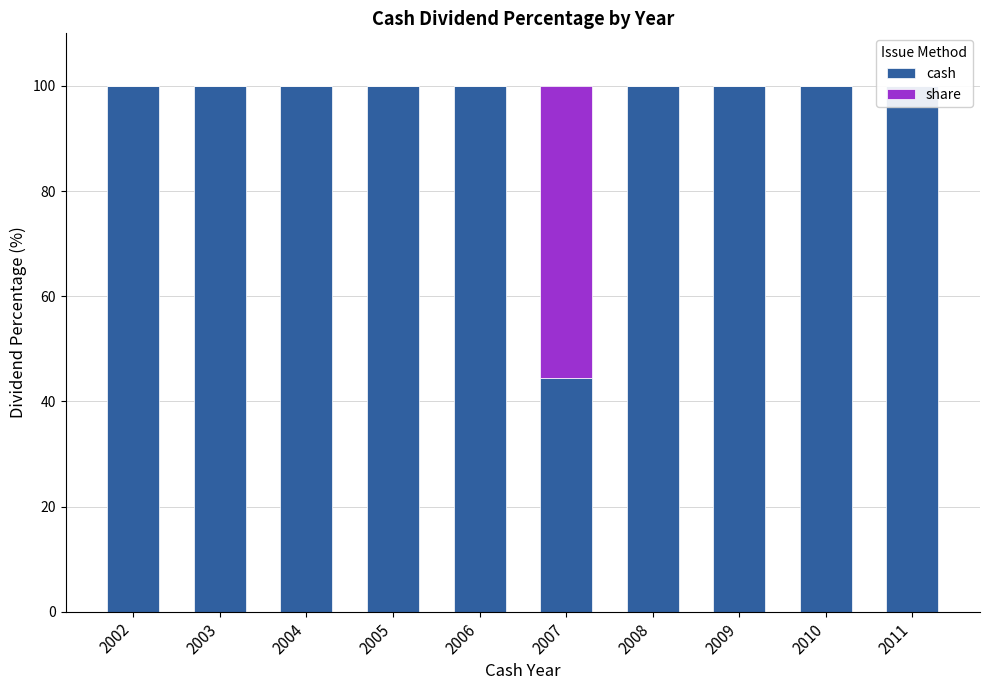

At 2004, list the series in order from largest to smallest.

cash, share